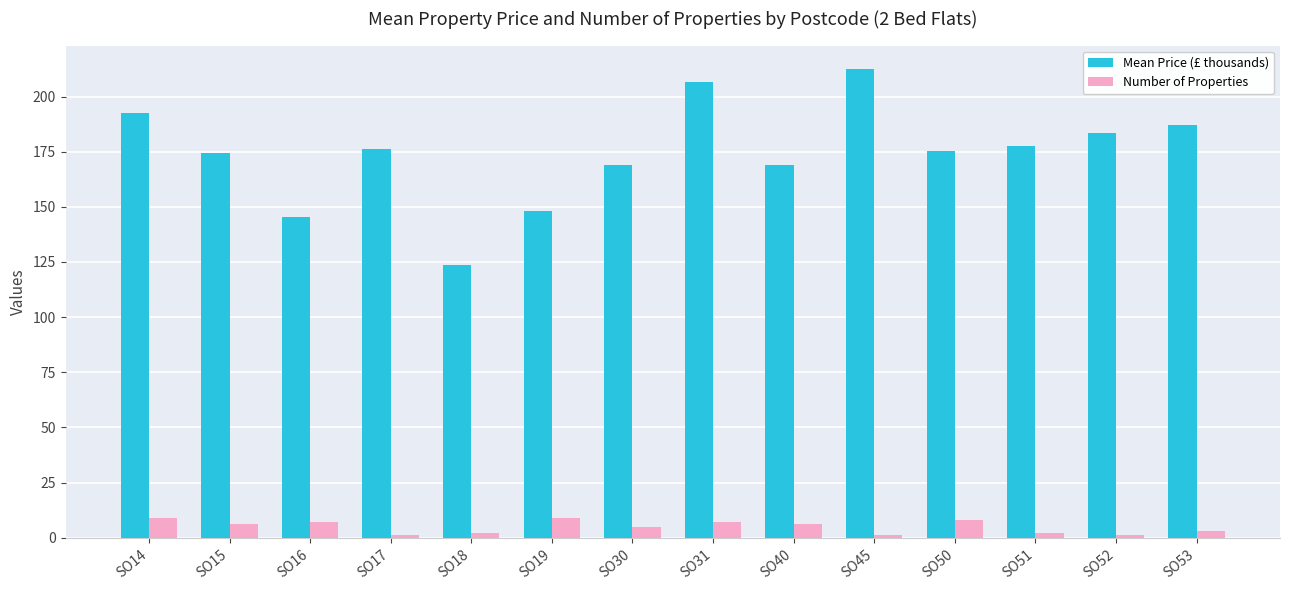

At which label does Mean Price (£ thousands) first exceed 176?

SO14